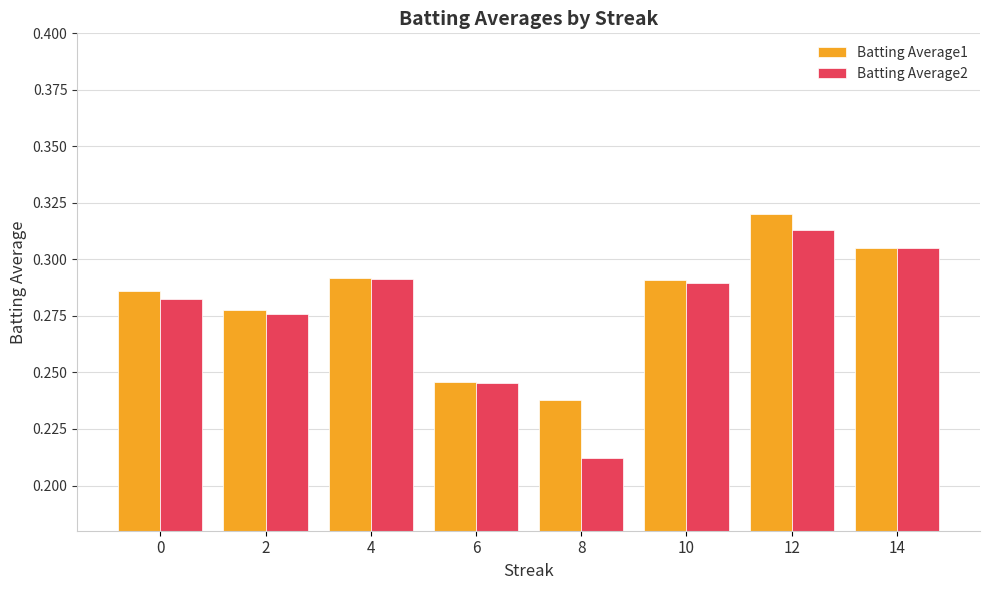

The Batting Average2 series shows 0.2 at 0. True or false?

False